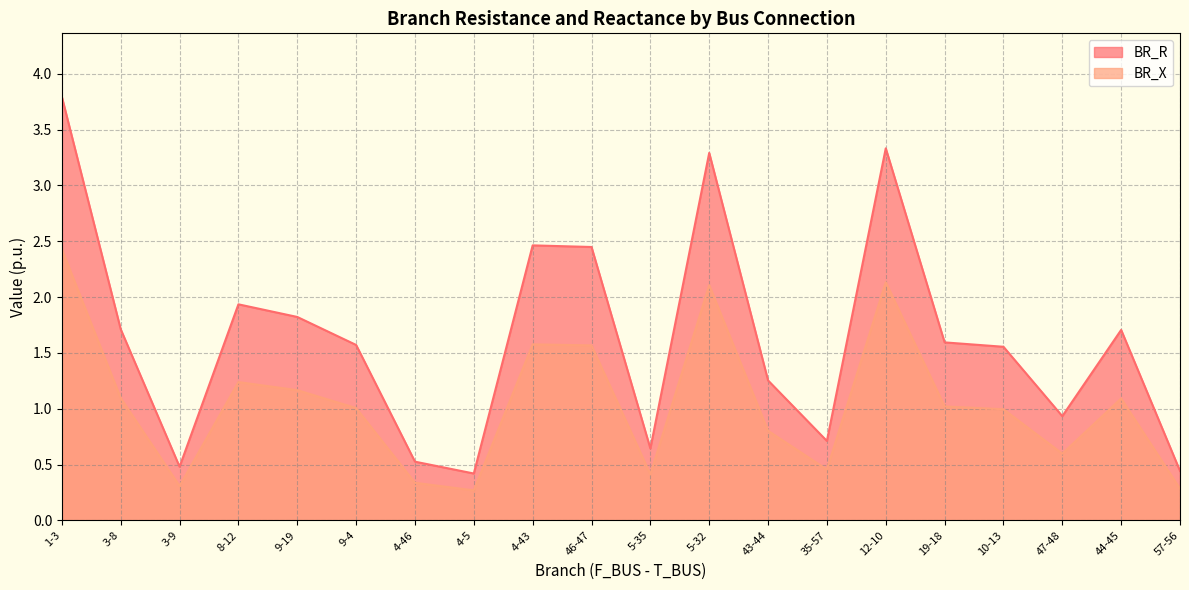

True or false: BR_X and BR_R intersect in this chart.

False